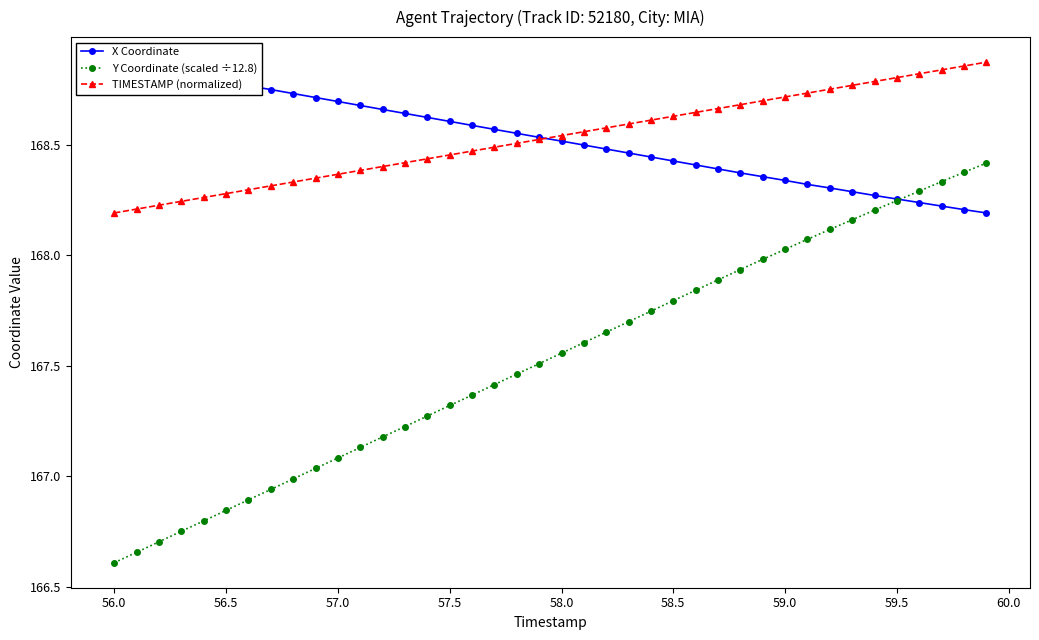

The Y Coordinate (scaled ÷12.8) series shows 222.7 at 58.5. True or false?

False